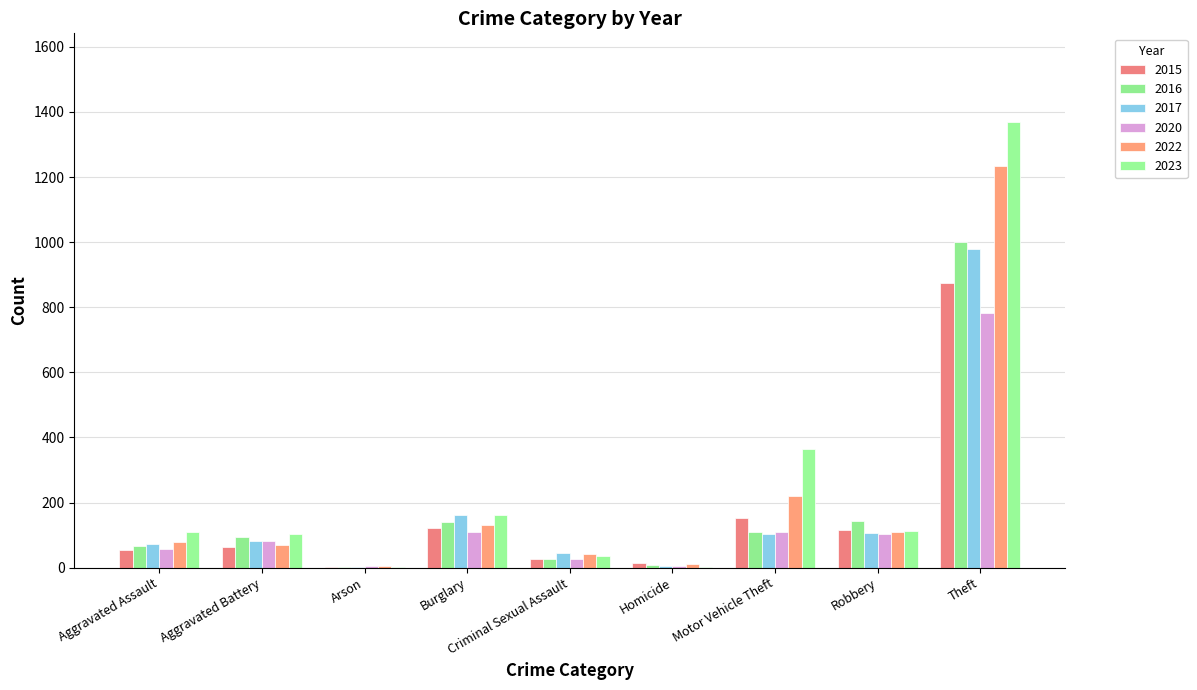

What is the minimum value shown in the chart?

1